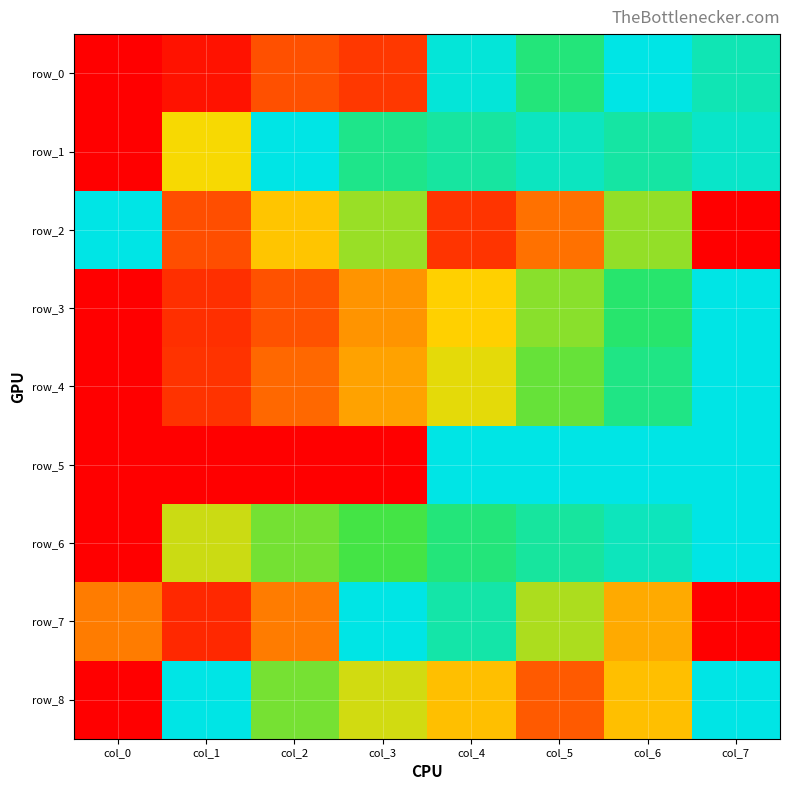

Read the row_4 value at col_7.

1.0